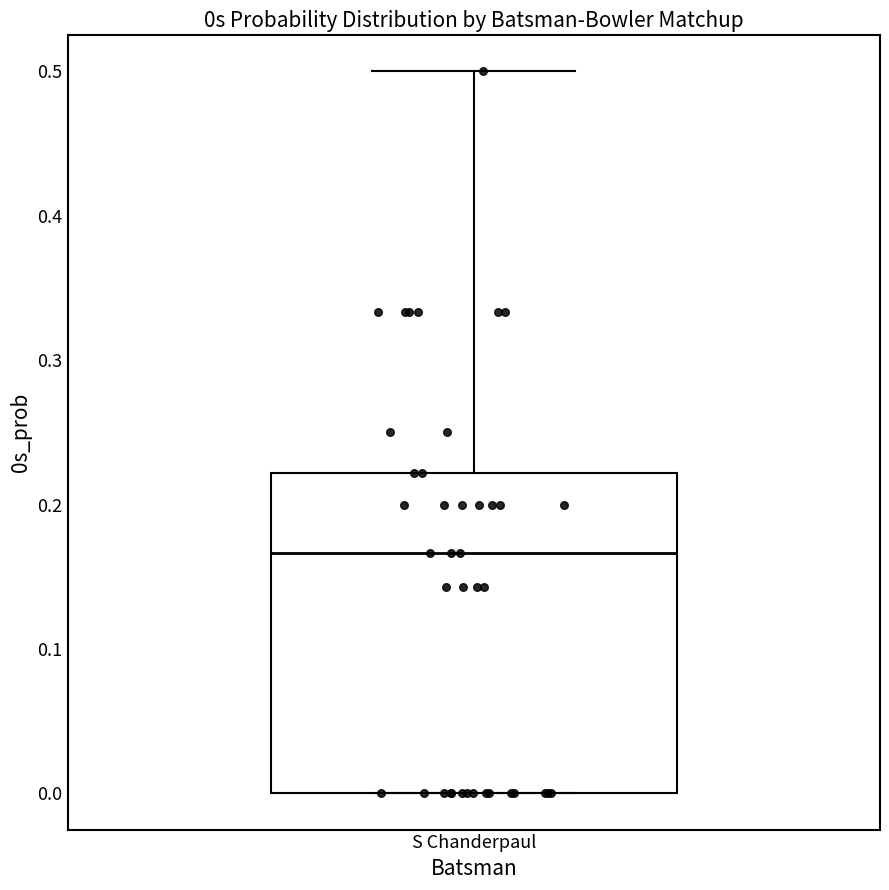

Where is the upper edge of the box for S Chanderpaul on the y-axis? The values are not printed on the chart, so give them approximately, as read against the axis.

0.22